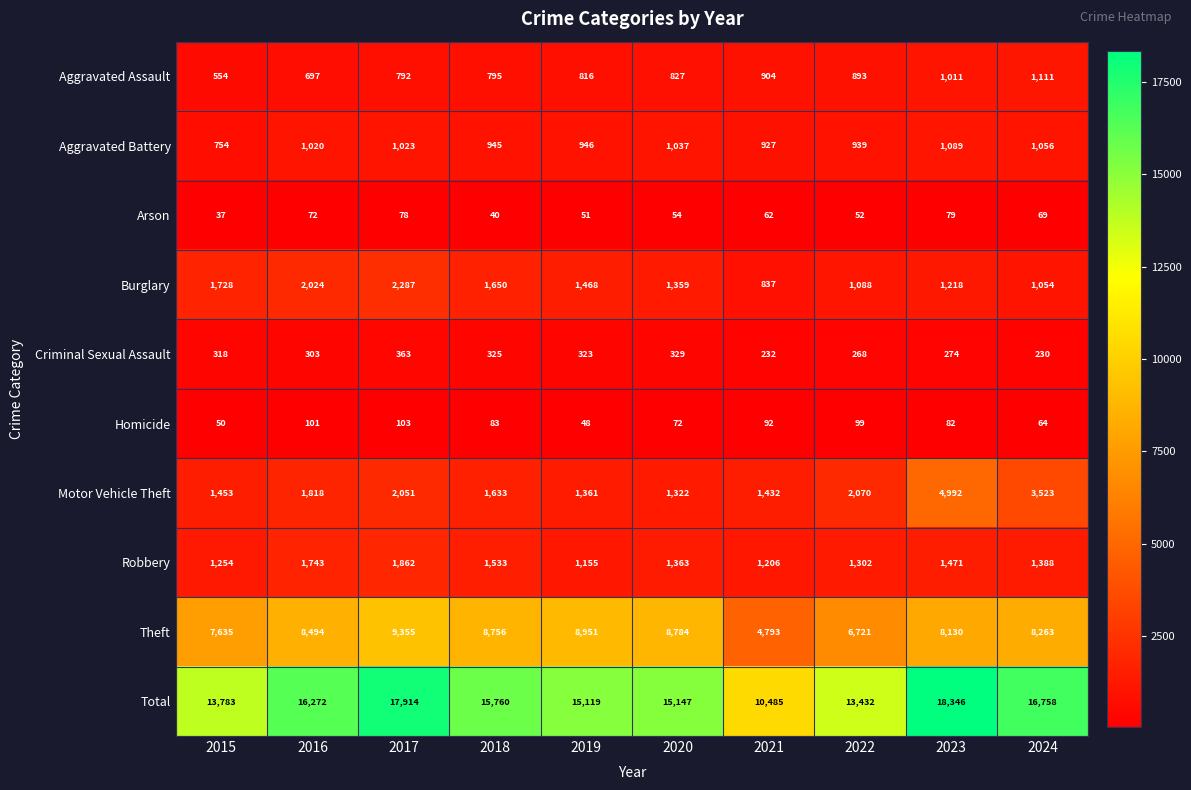

How many data points in Criminal Sexual Assault are less than 318?

5